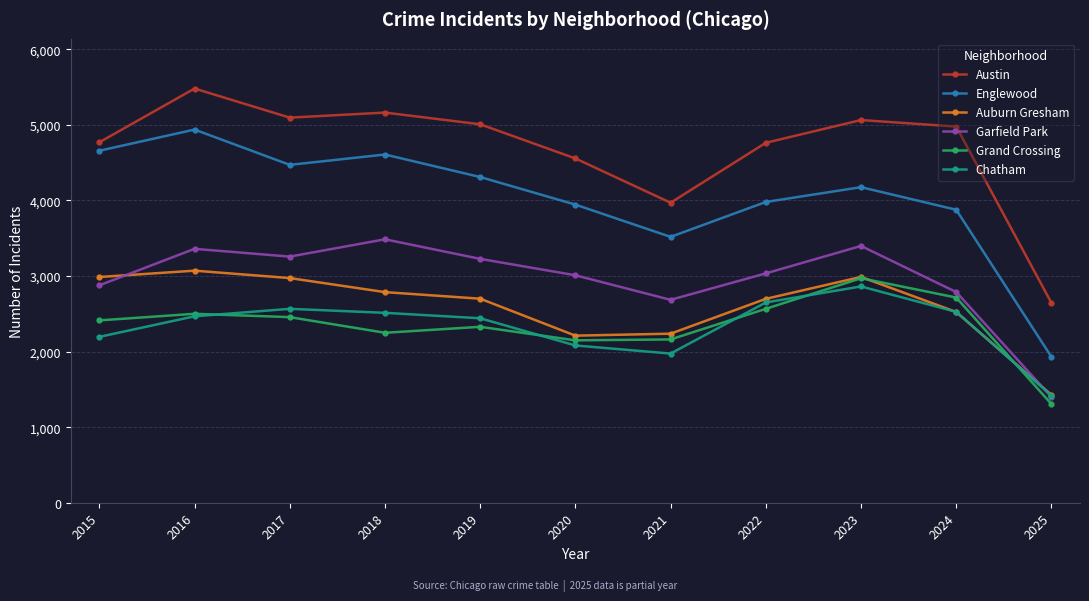

At which category does Chatham reach its first local peak?

2017